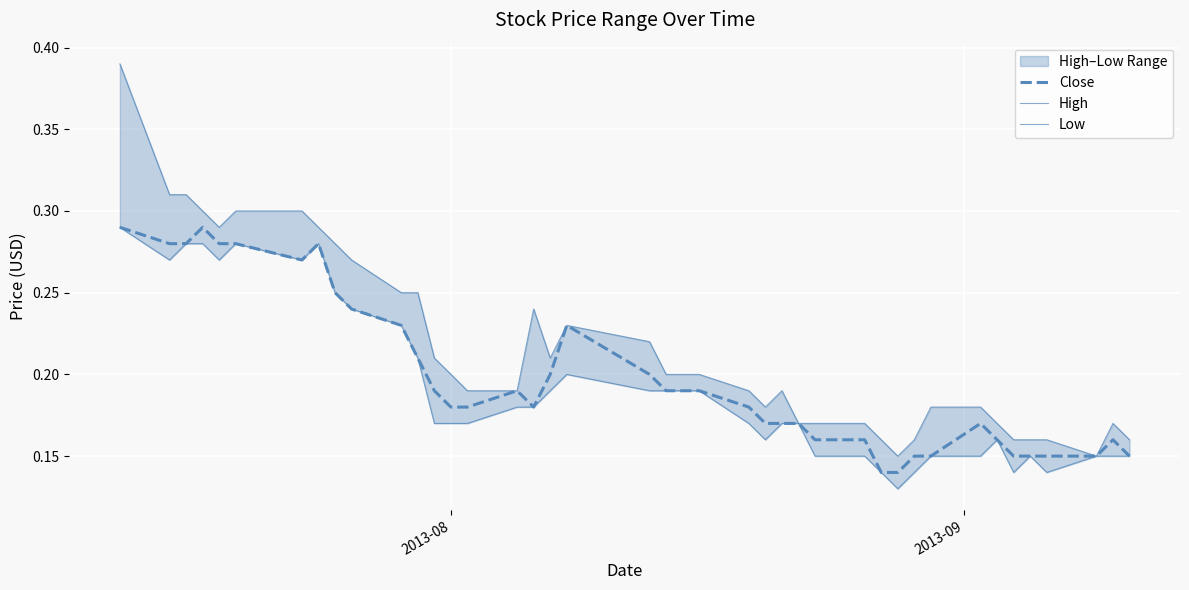

What is the difference between the maximum and second lowest values in the Low series?

0.1